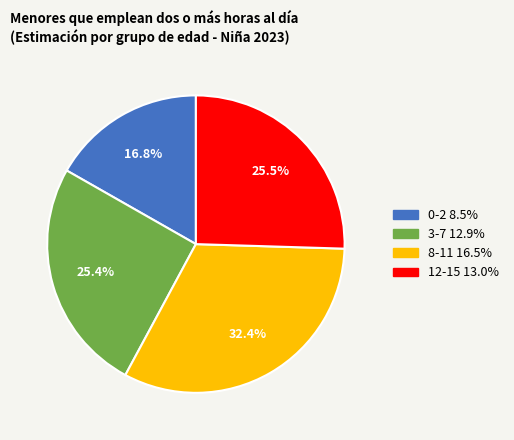

What is the smallest slice in the pie chart?

0-2